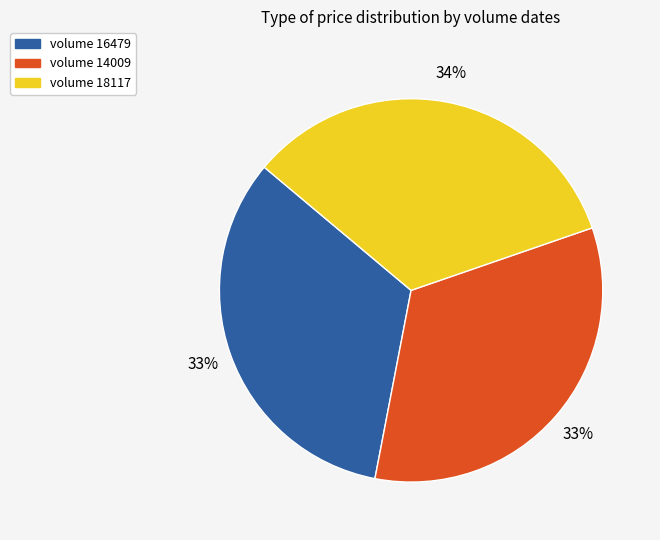

The volume 14009 slice represents 33% of the pie. True or false?

True